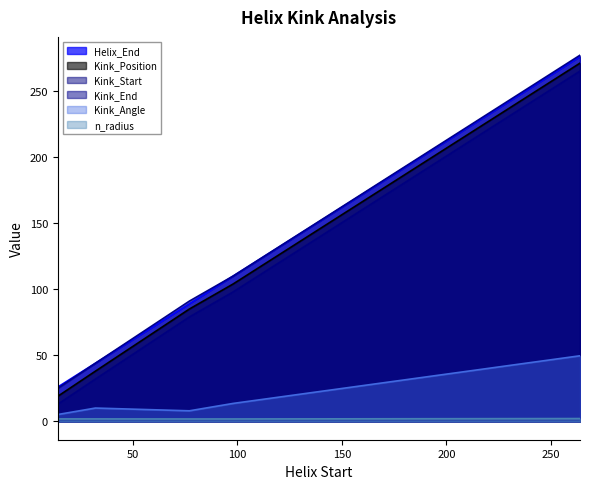

At which label does Kink_Angle reach its peak?

264